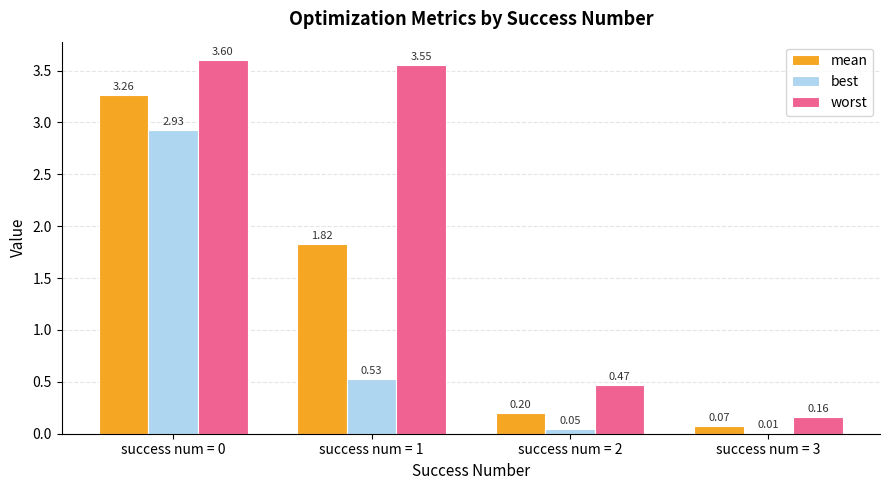

Between success num = 1 and success num = 2, which series saw the biggest shift?

worst